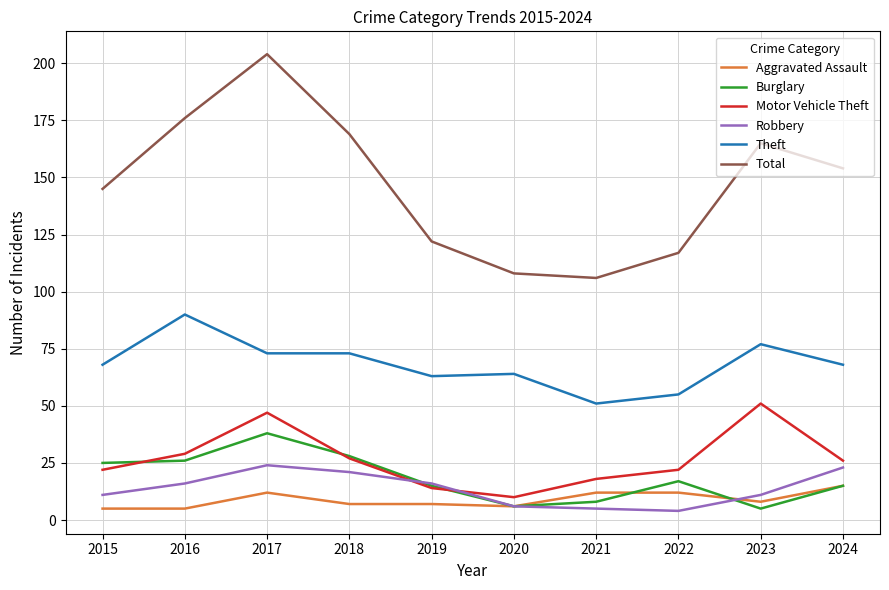

List the series in order of their peak value, highest first.

Total, Theft, Motor Vehicle Theft, Burglary, Robbery, Aggravated Assault